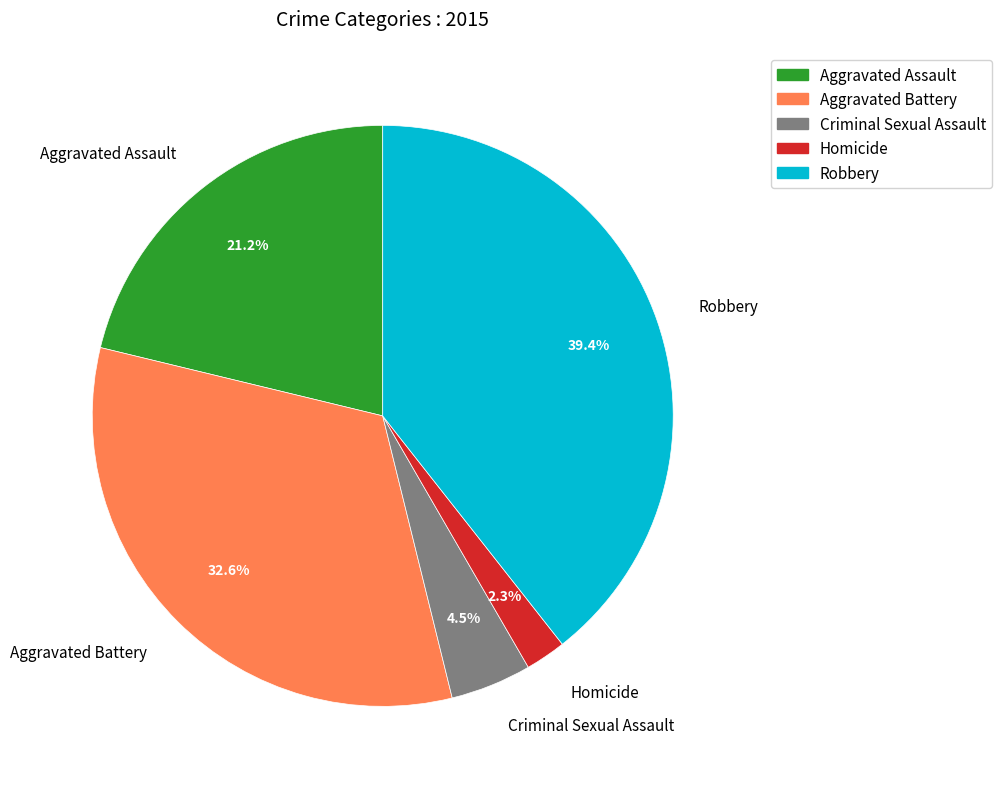

To the nearest percent, what is the combined percentage of Robbery and Aggravated Battery?

72%